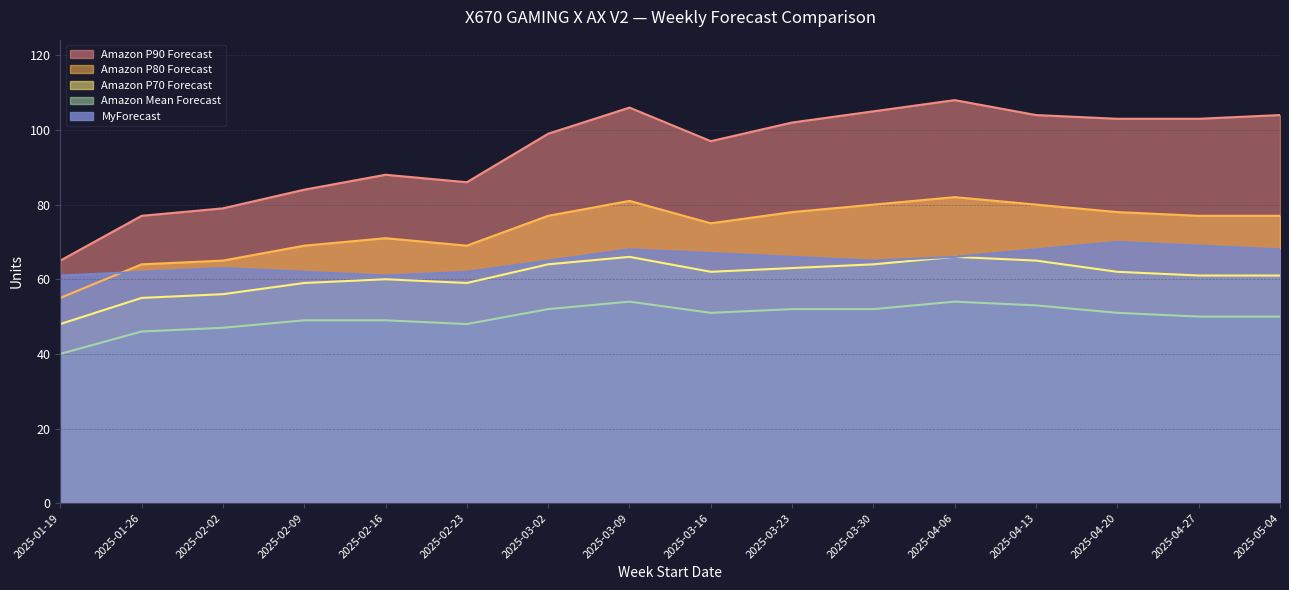

At which label does Amazon Mean Forecast reach its peak?

2025-03-09